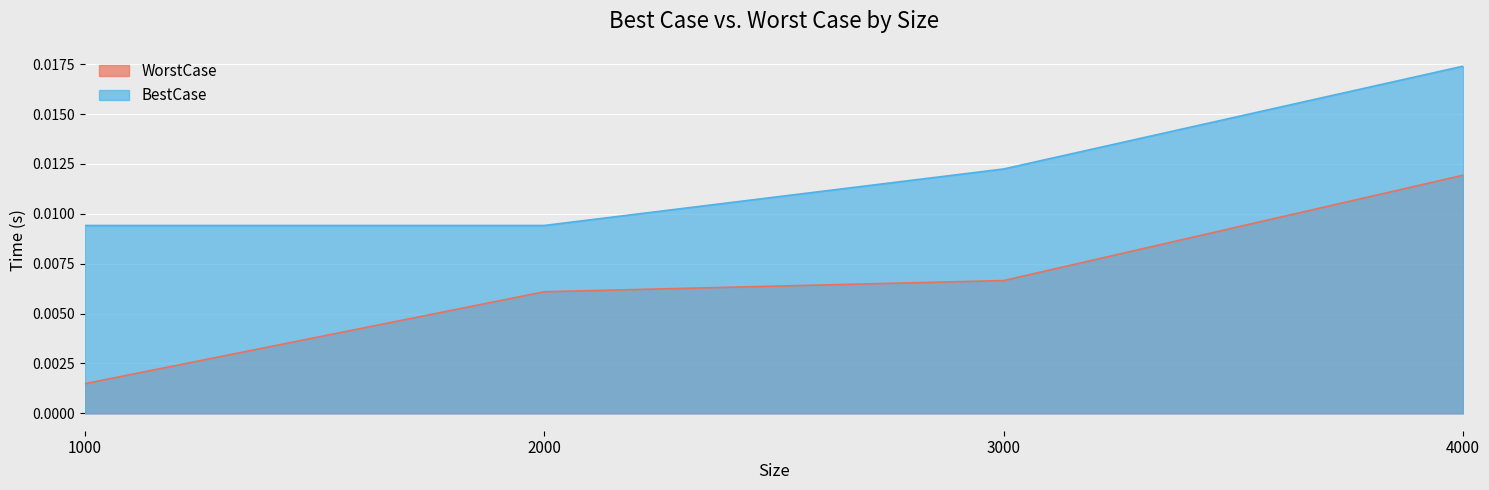

Between 3000 and 1000, which is larger?

3000